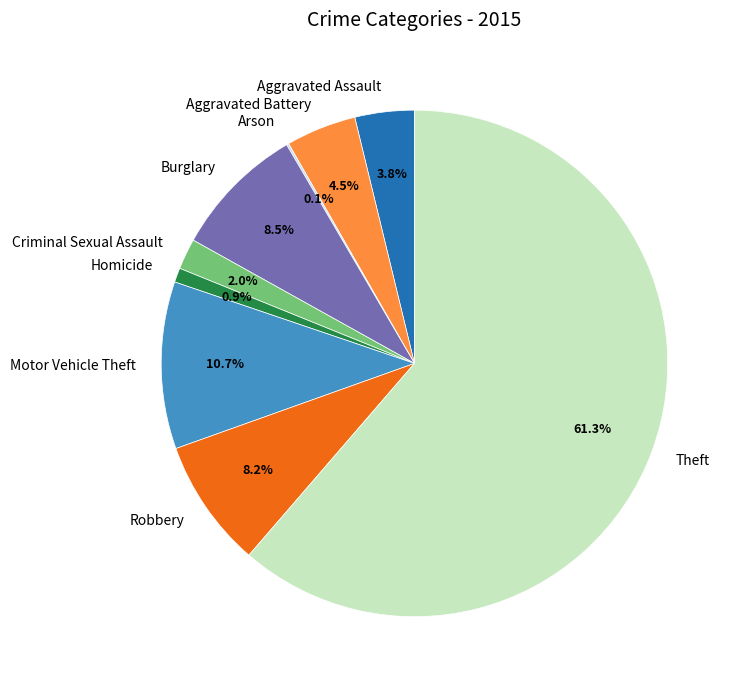

What is the largest slice in the pie chart?

Theft